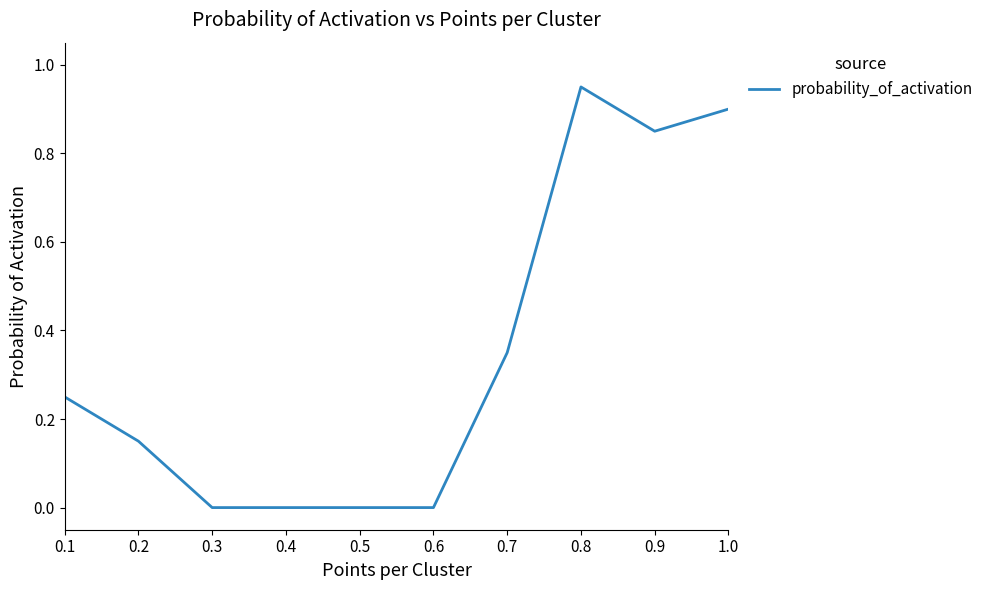

What position from the right is 0.7?

4